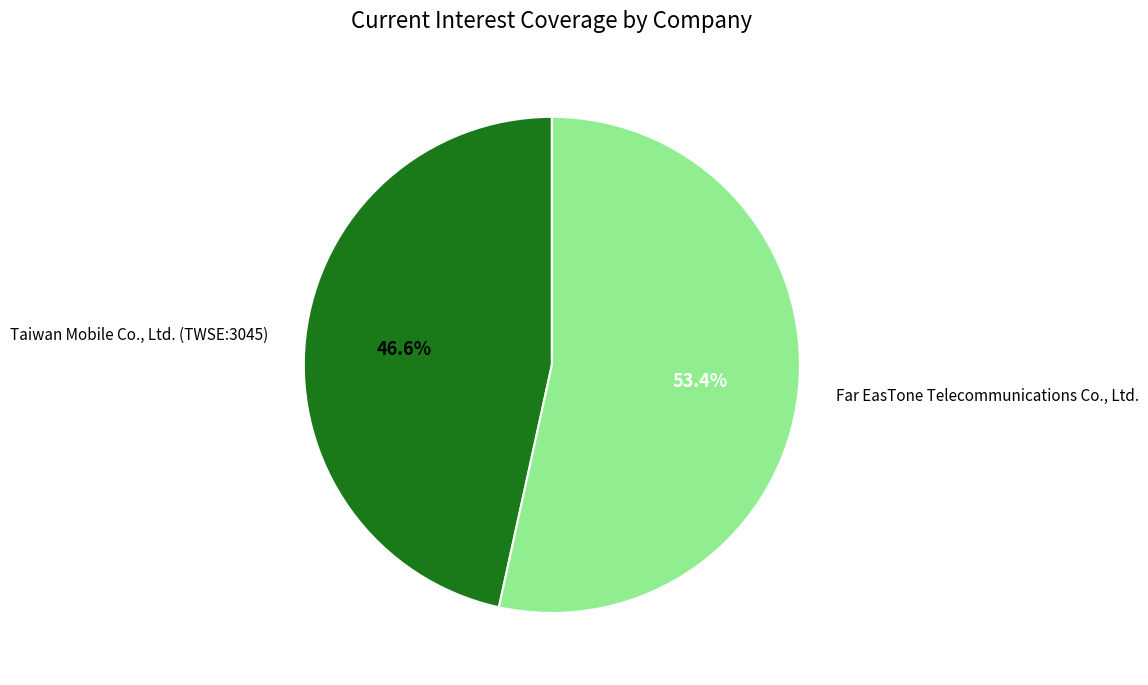

Is there any slice that represents more than half of the pie?

Yes